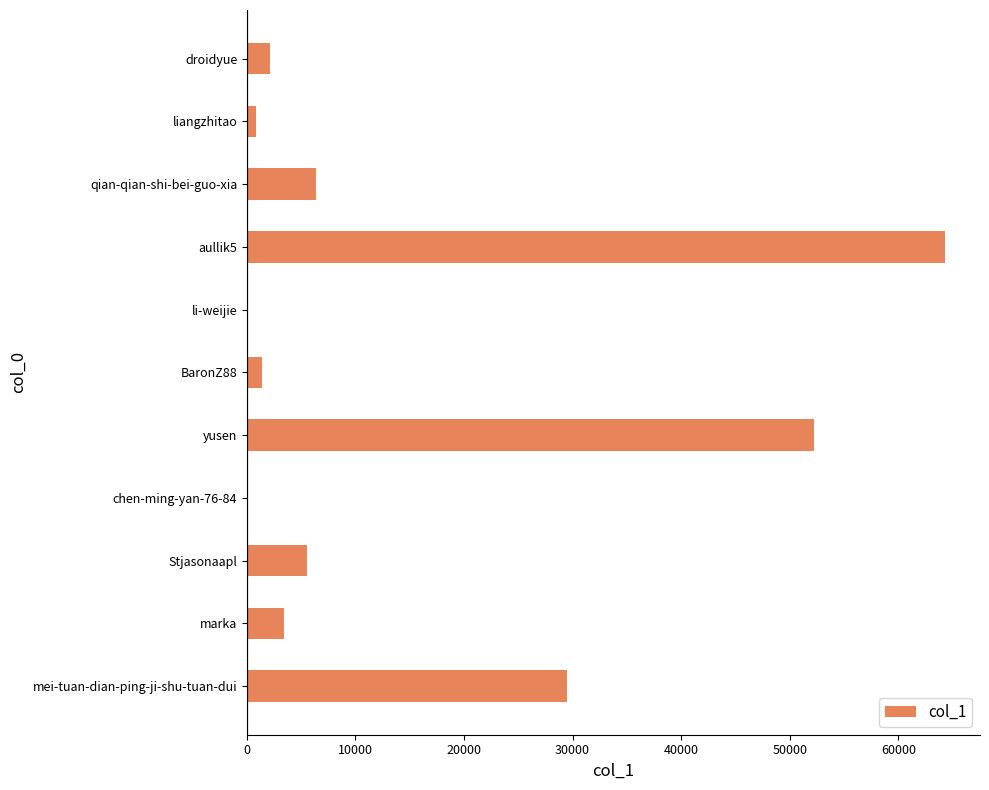

The value at Stjasonaapl is 5492. True or false?

True